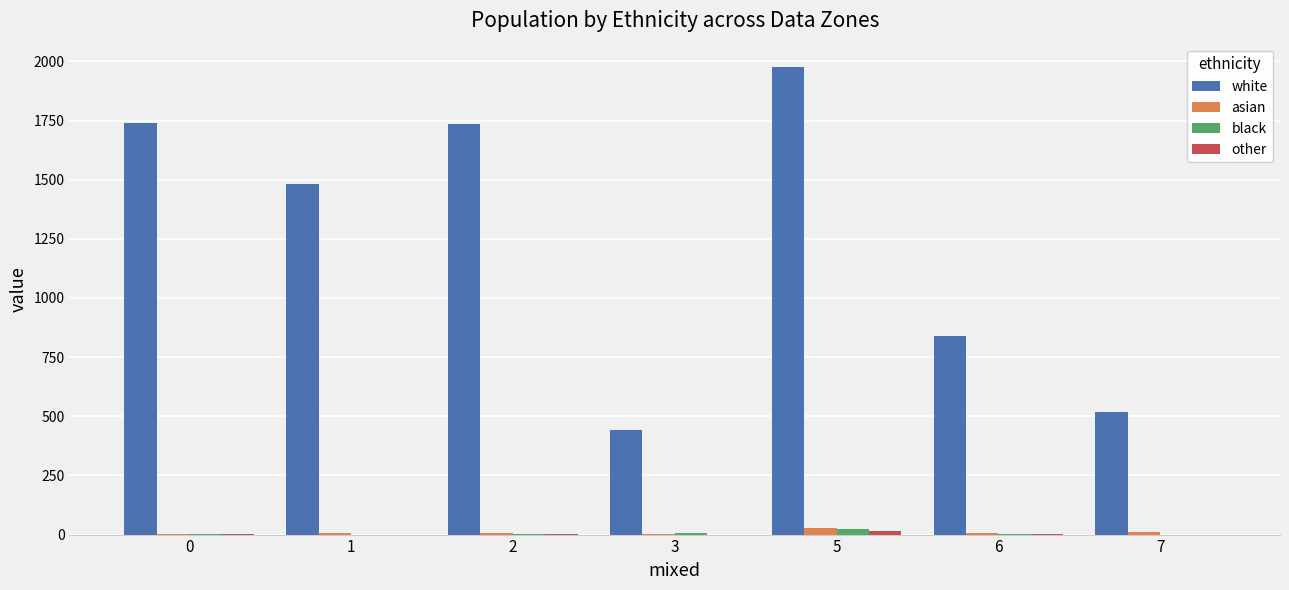

How many distinct data groups are displayed?

4